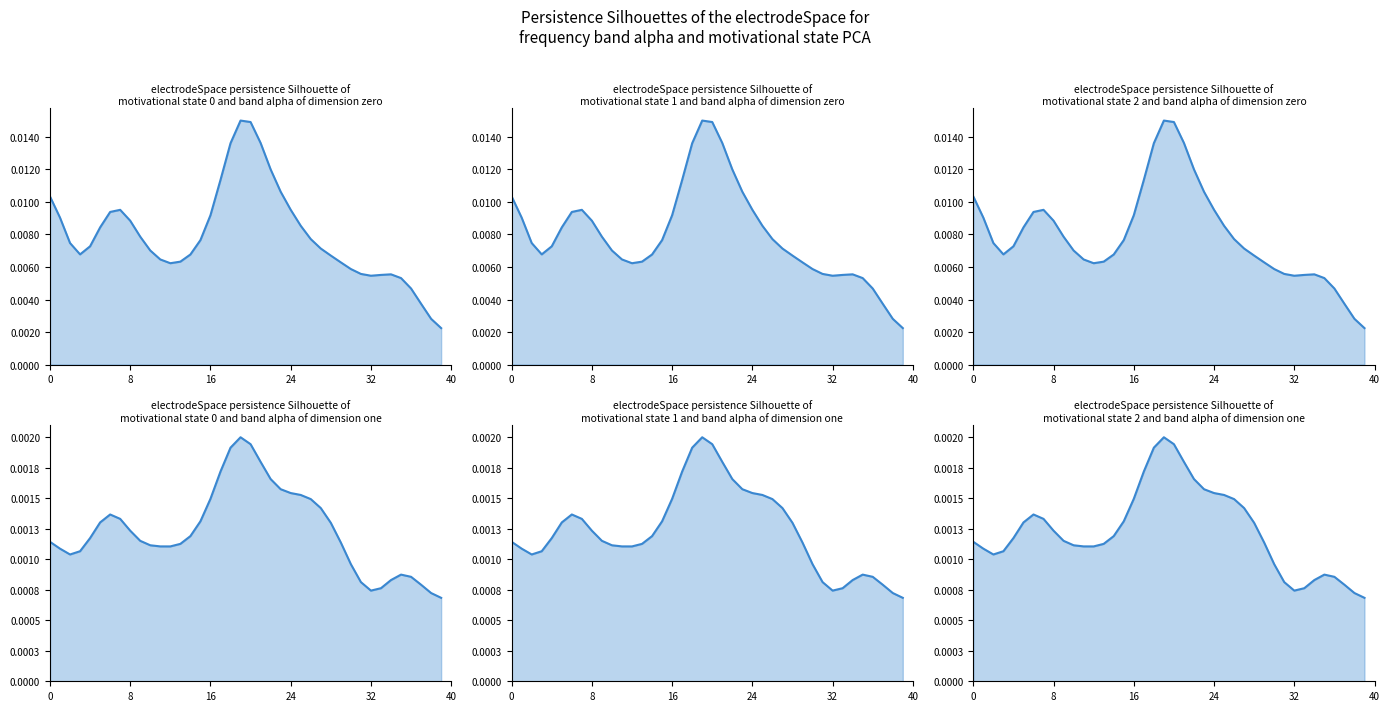

True or false: open curve and close curve cross at least once.

False